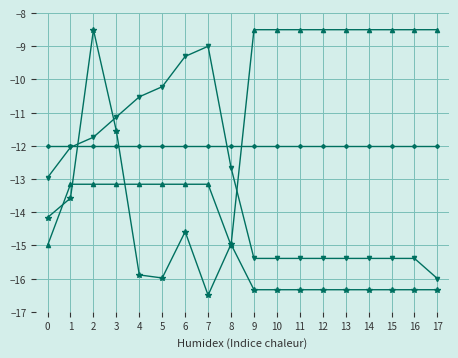

Does the chart have visible grid lines?

Yes